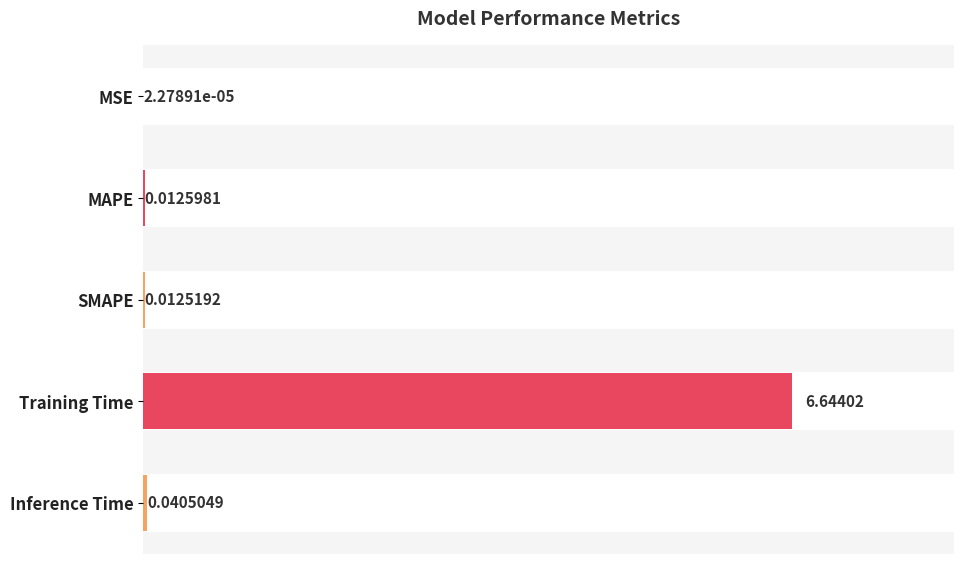

List the labels in order of value, largest first.

Training Time, Inference Time, MAPE, SMAPE, MSE